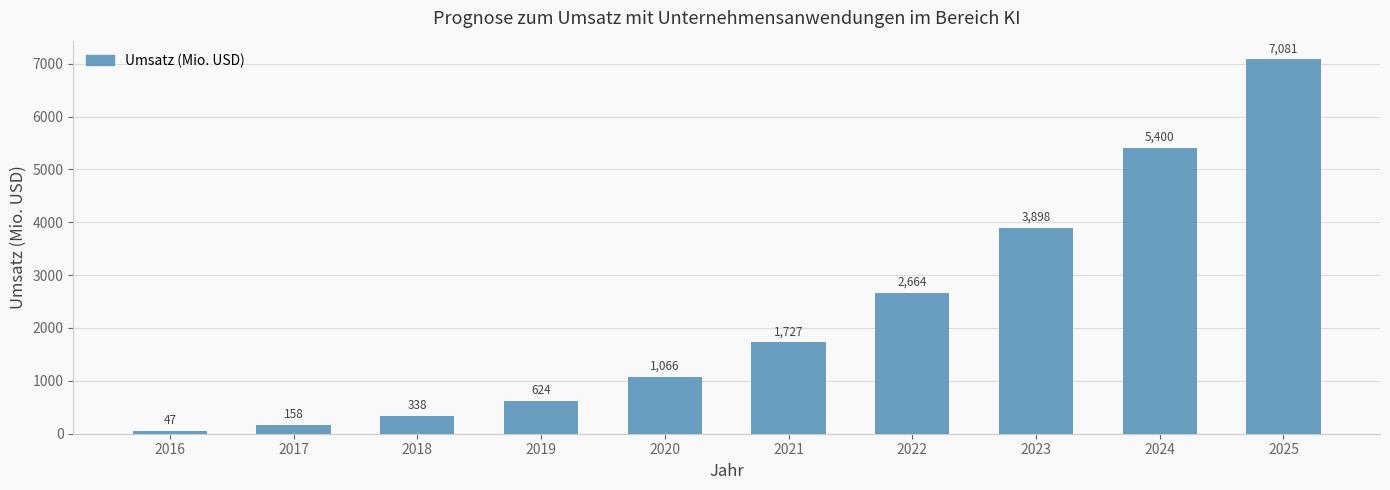

Which label corresponds to the smallest value in the chart?

2016